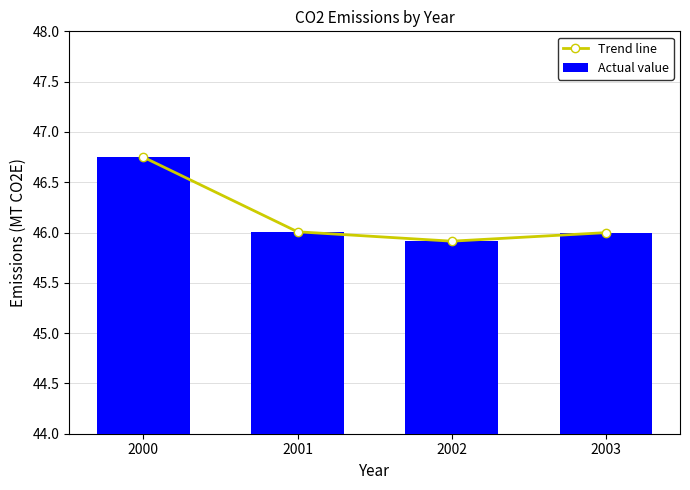

Between 2000 and 2003, which is larger?

2000